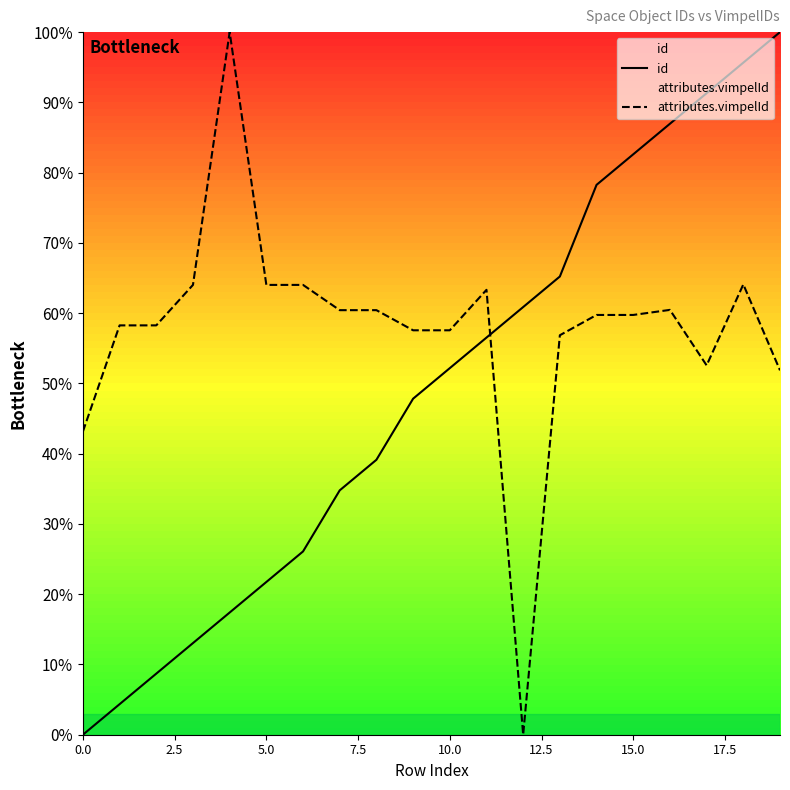

What is the difference between the highest and lowest values at 12?

60.9